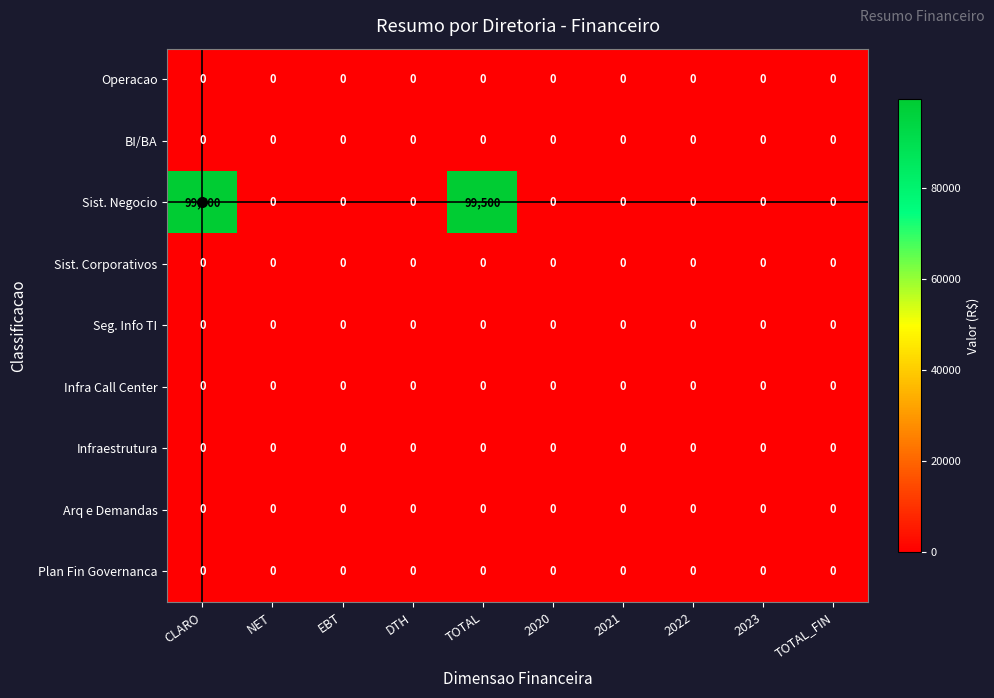

What is the maximum value shown in the chart?

99500